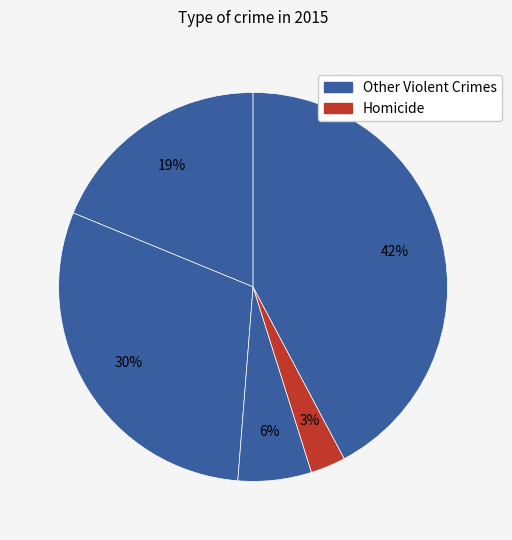

How many slices are in this pie chart?

5